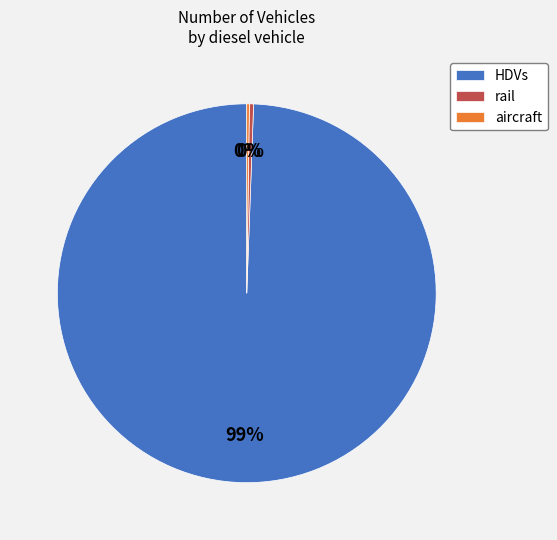

Which has a higher value, rail or HDVs?

HDVs